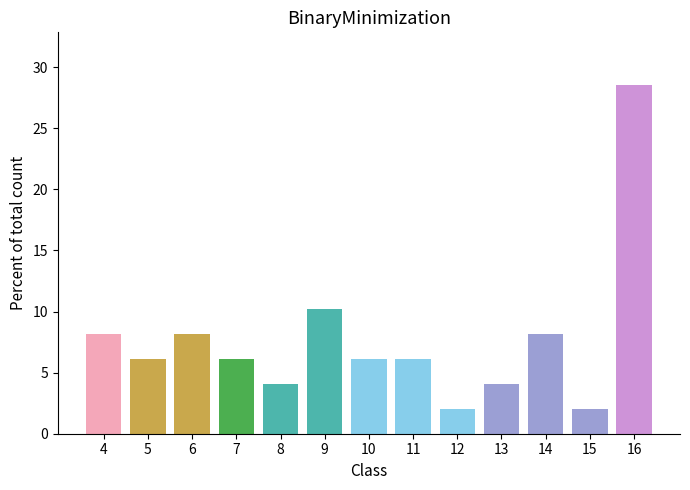

Between 8 and 10, which is larger?

10